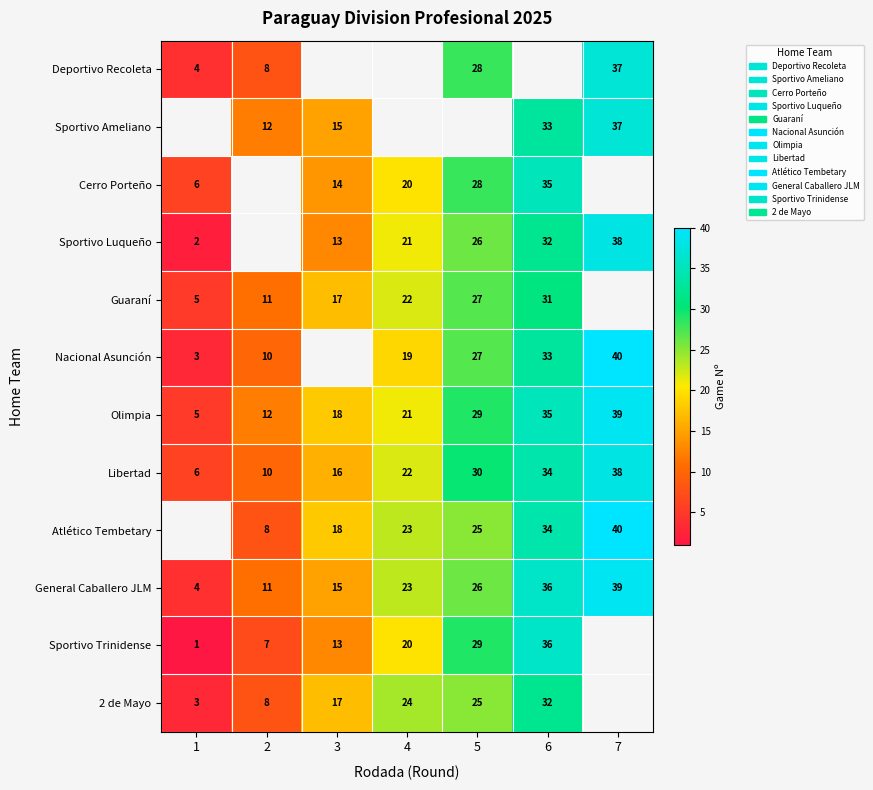

At which label is General Caballero JLM closest to 21?

4